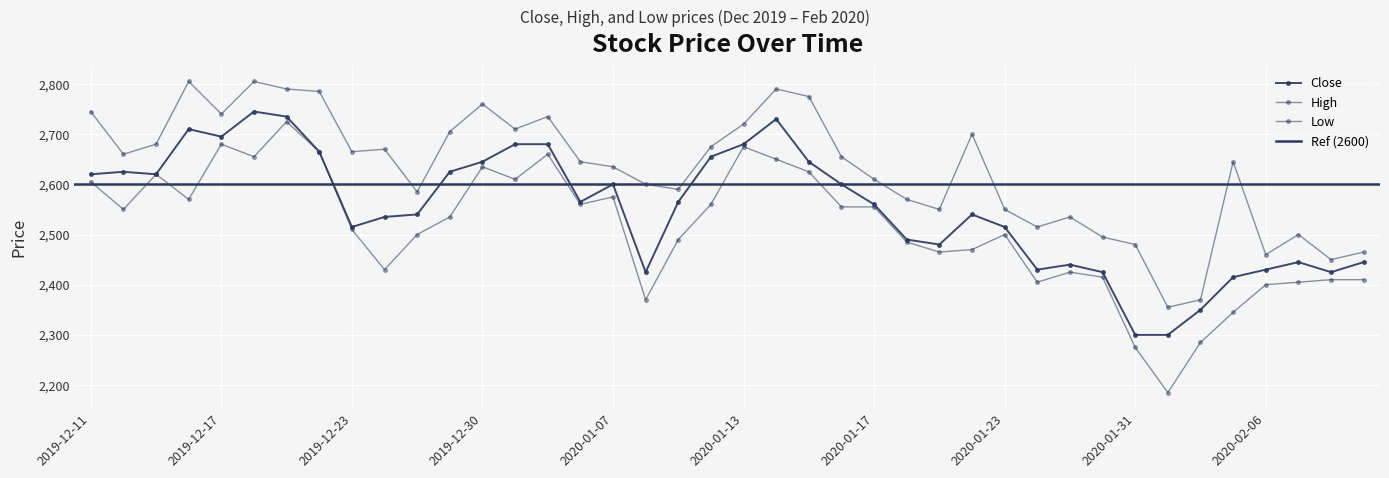

What is the sum of the Close values at 2020-01-10 and 2019-12-20?

5320